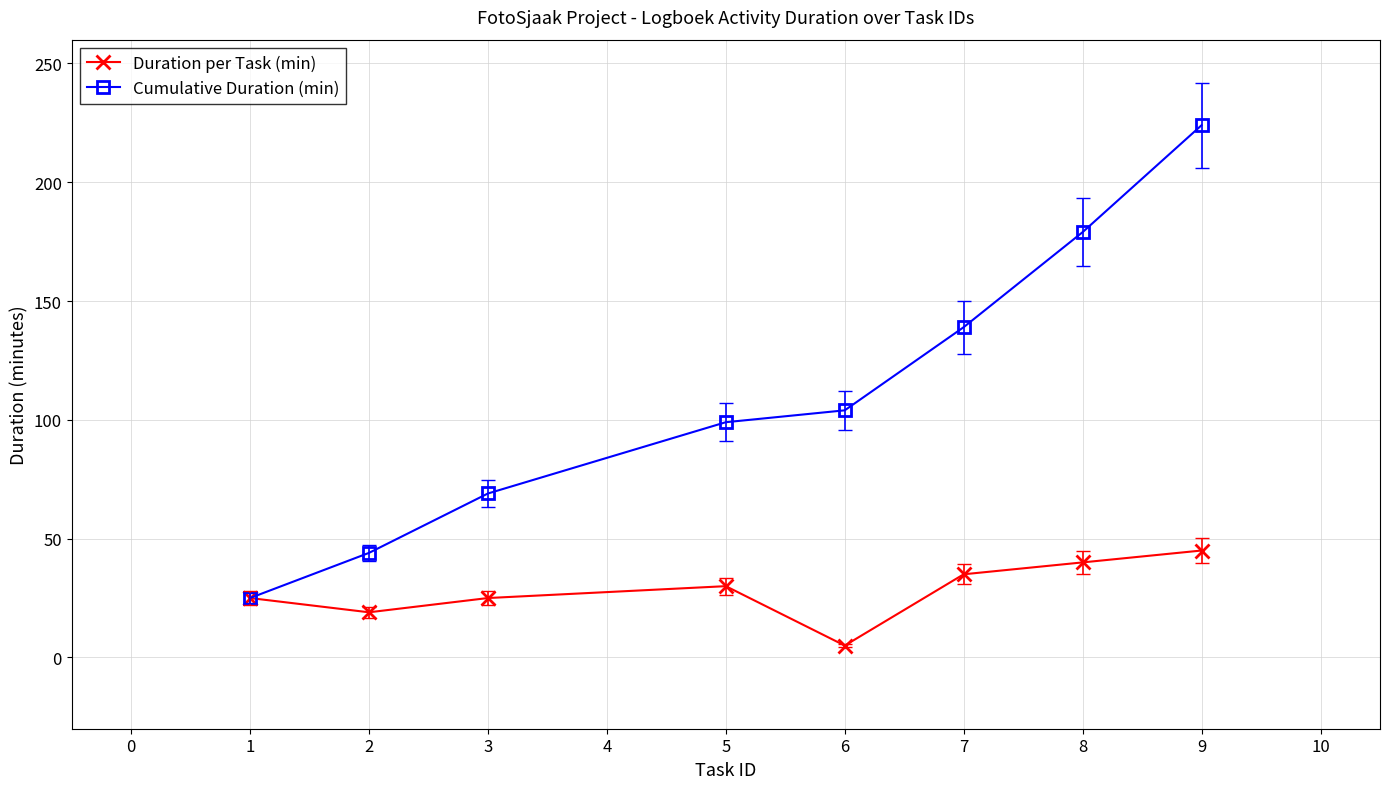

Count the Cumulative Duration (min) values in the range 69 to 179.

5